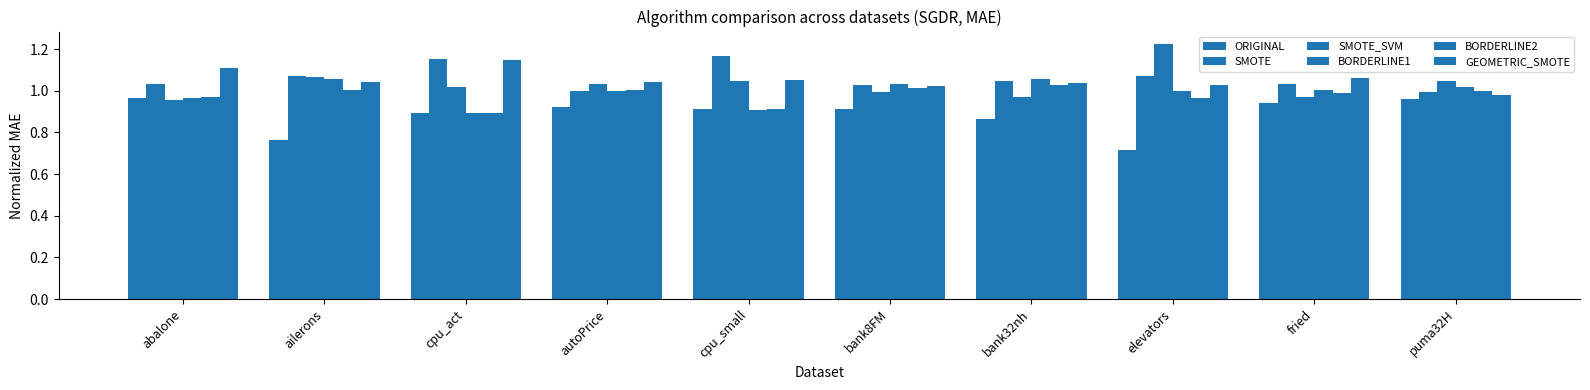

How many groups of bars are there?

10